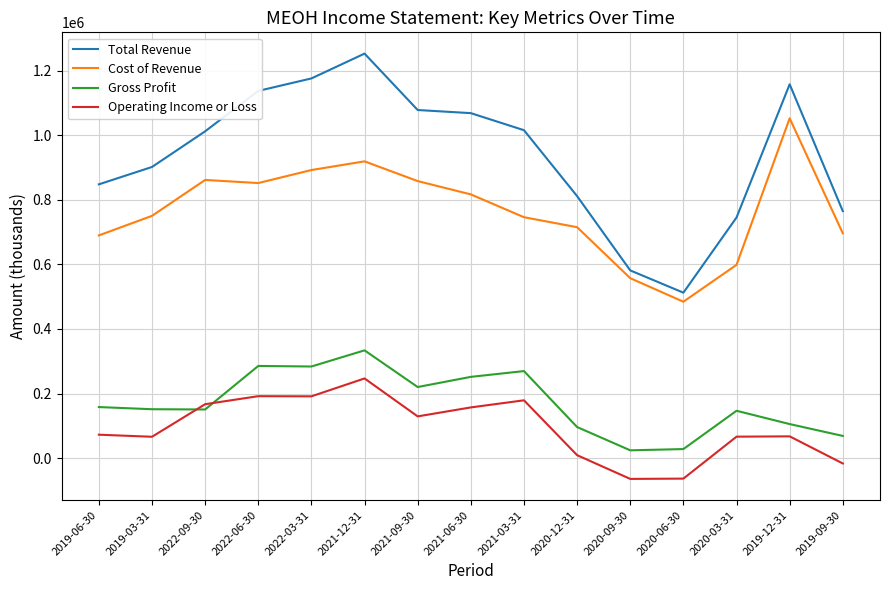

What is the spread (max minus min) of values at 2020-12-31?

802200